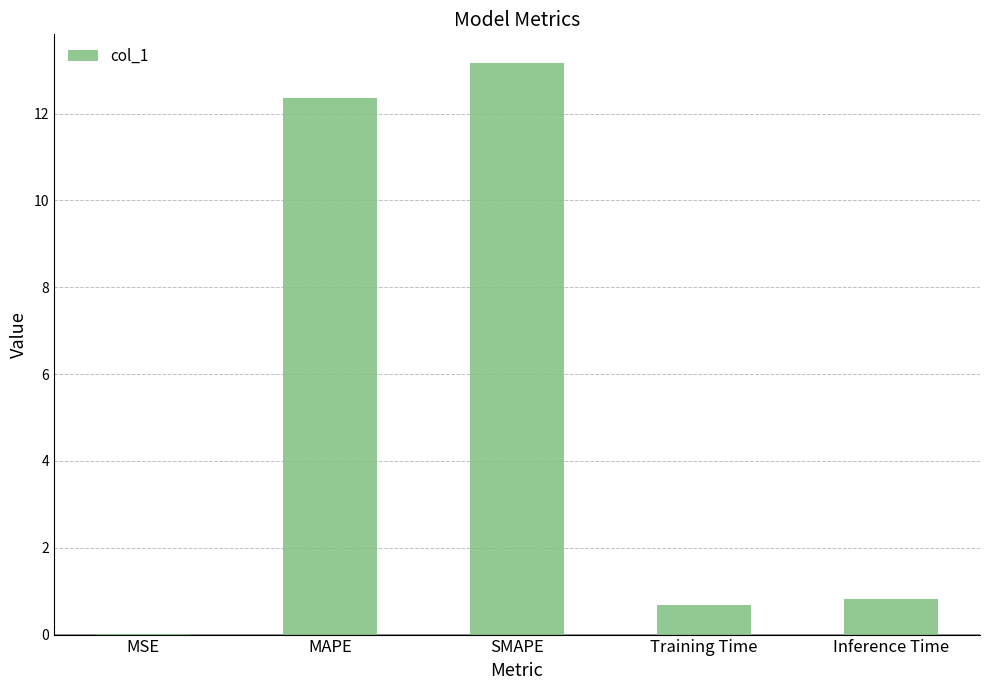

Which category has the highest value across all series?

SMAPE